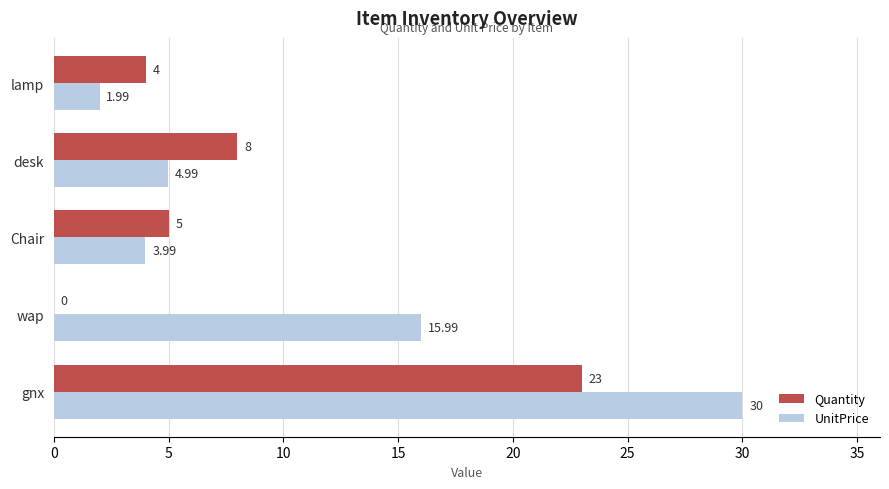

Which category has the highest value in the Quantity series?

gnx